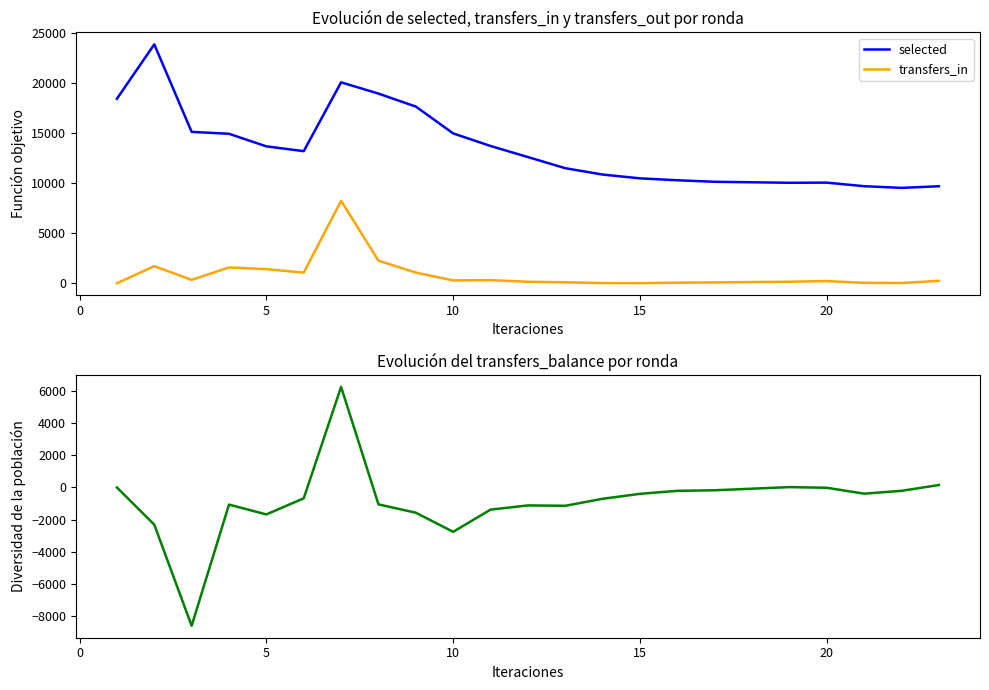

How many positive values does the transfers_in series have?

21